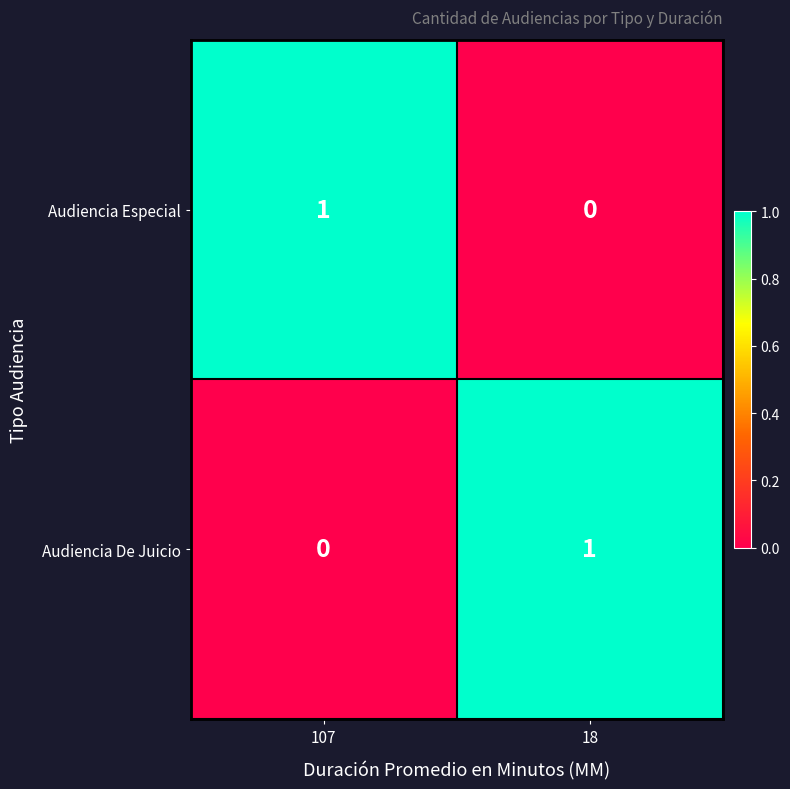

Rank the series at 18 from highest to lowest value.

Audiencia De Juicio, Audiencia Especial